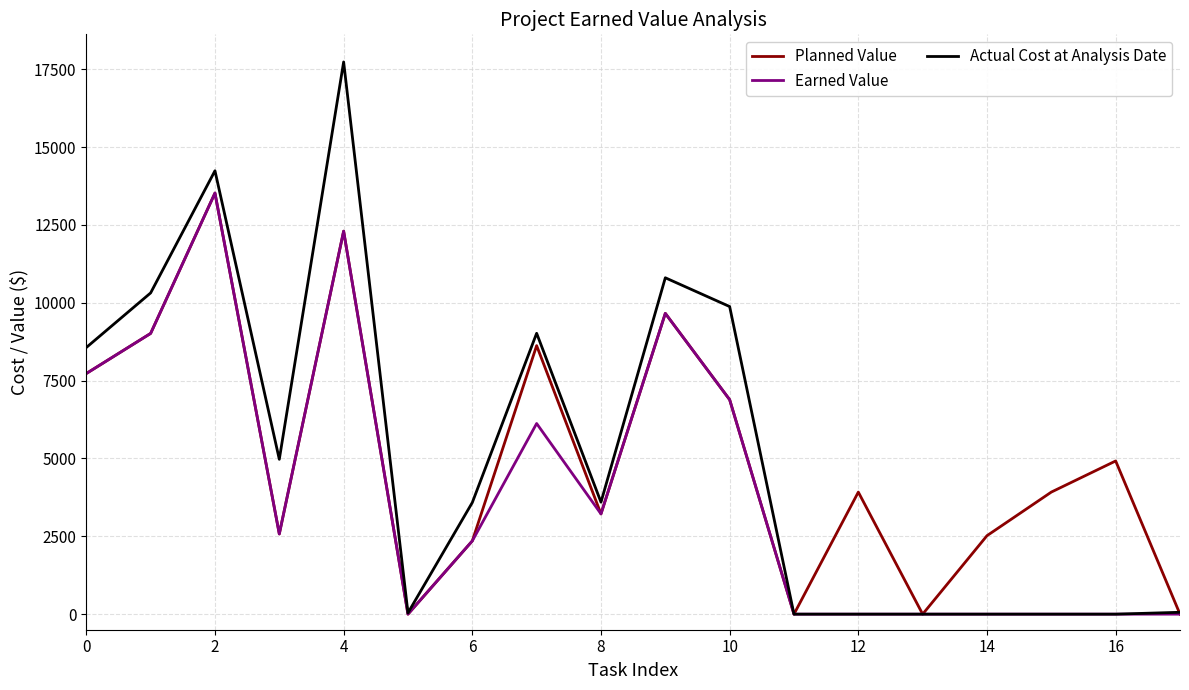

Which series has the widest spread of values?

Actual Cost at Analysis Date